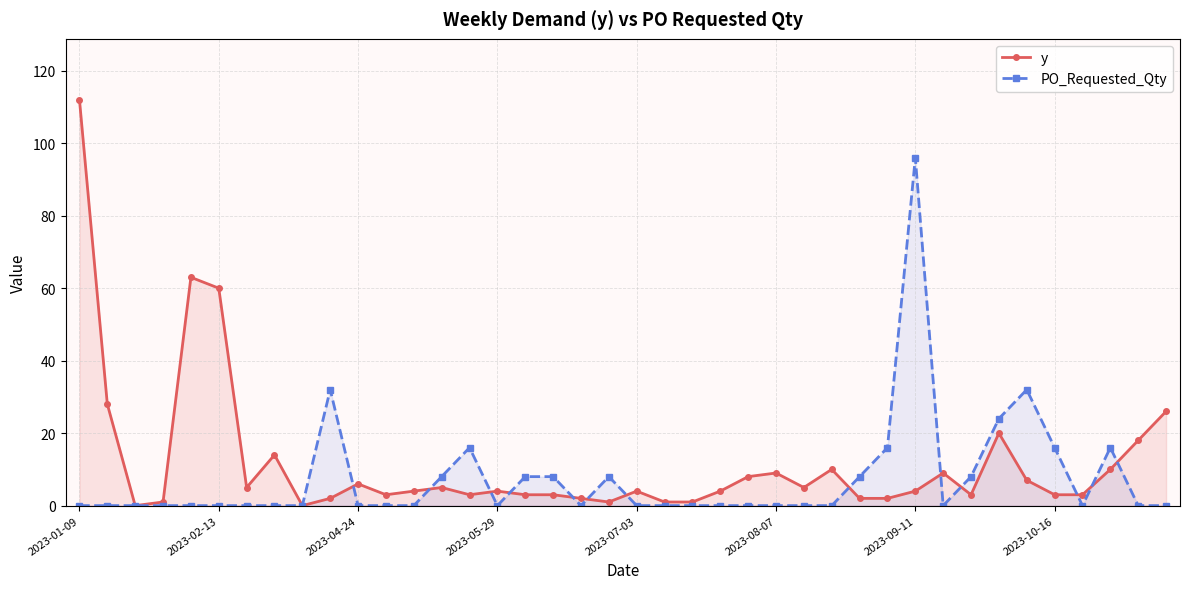

The value of PO_Requested_Qty at 2023-04-24 is -44. True or false?

False